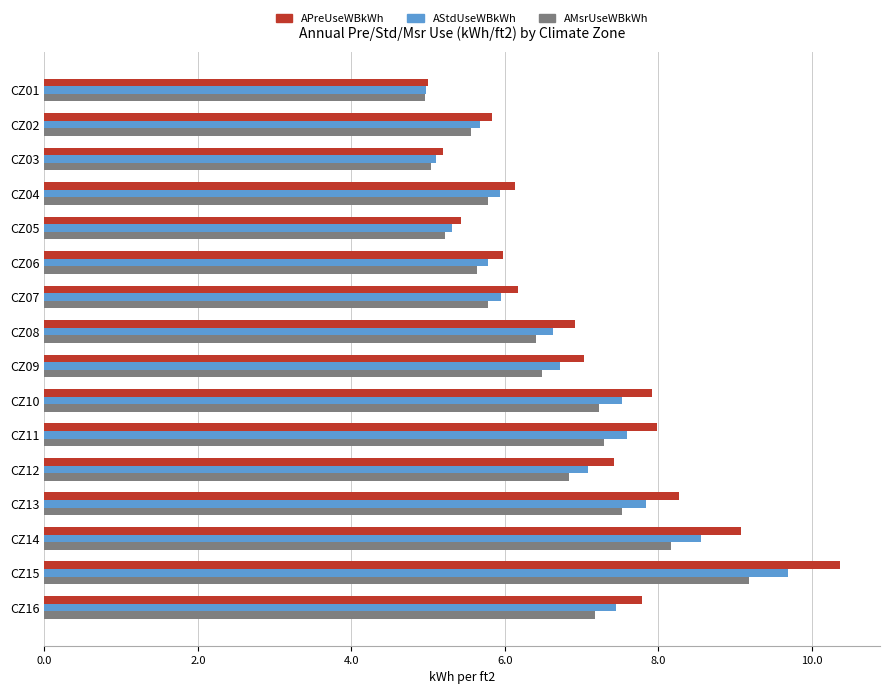

What is the difference between the maximum and minimum values in the APreUseWBkWh series?

5.4